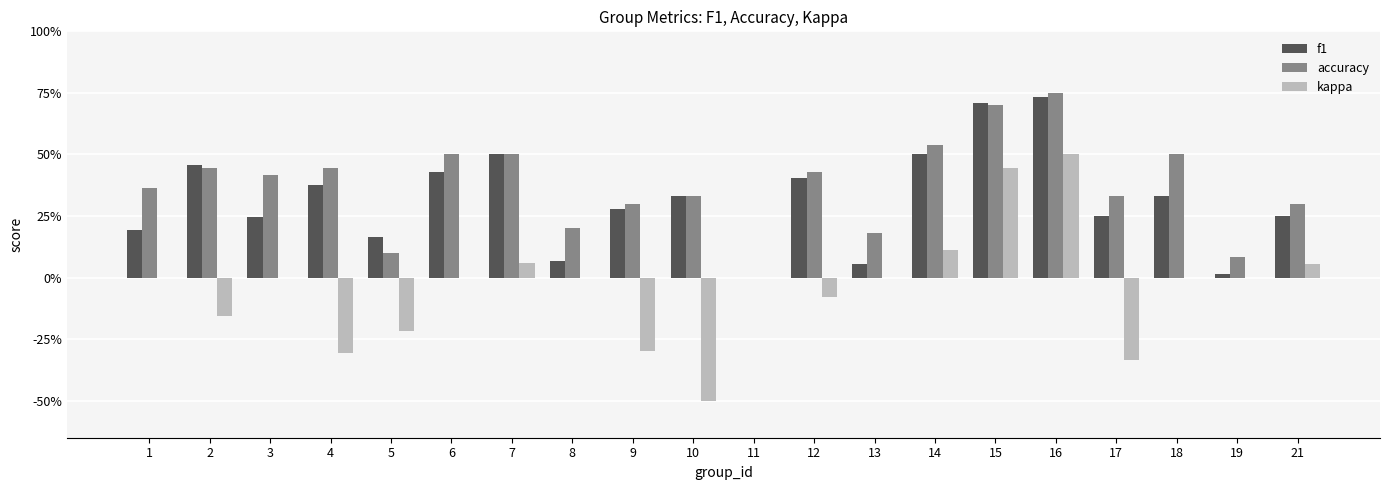

Reading left to right, list all the values displayed in this chart.

f1: 0.2	0.5	0.2	0.4	0.2	0.4	0.5	0.1	0.3	0.3	0.0	0.4	0.1	0.5	0.7	0.7	0.2	0.3	0.0	0.3
accuracy: 0.4	0.4	0.4	0.4	0.1	0.5	0.5	0.2	0.3	0.3	0.0	0.4	0.2	0.5	0.7	0.8	0.3	0.5	0.1	0.3
kappa: 0.0	-0.2	0.0	-0.3	-0.2	0.0	0.1	0.0	-0.3	-0.5	0.0	-0.1	0.0	0.1	0.4	0.5	-0.3	0.0	0.0	0.1